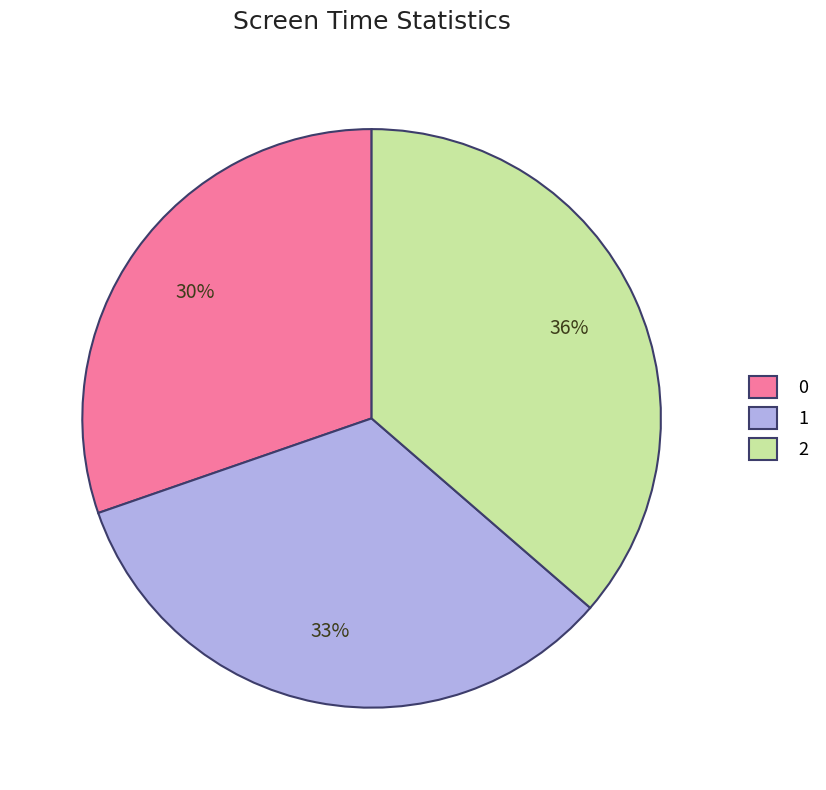

Rank the categories by value from lowest to highest.

0, 1, 2